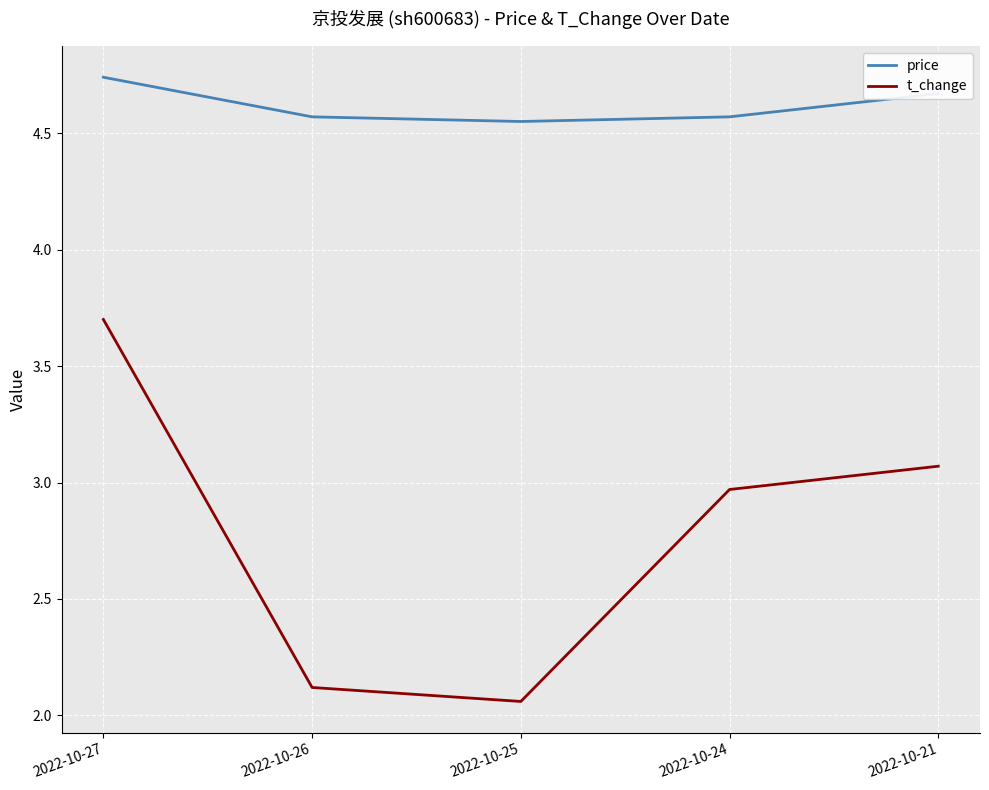

What are all the series names shown in the legend?

price, t_change